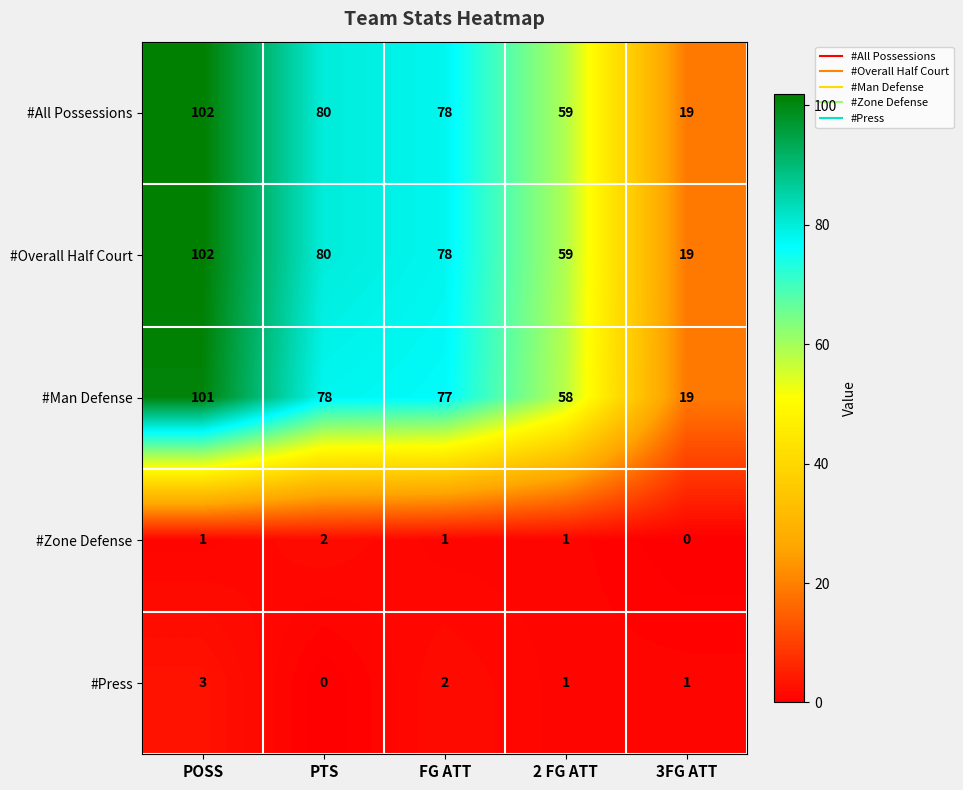

What is the spread (max minus min) of values at 2 FG ATT?

58